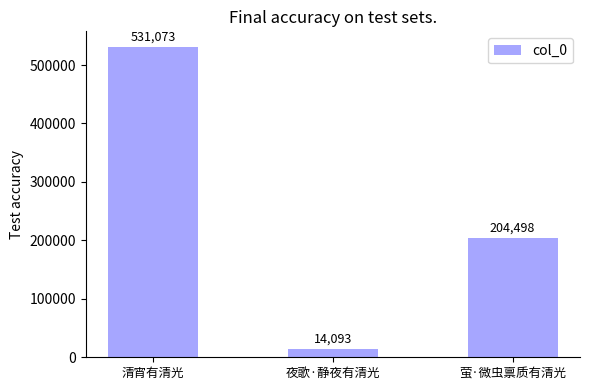

Approximately how many times larger is the value at 清宵有清光 compared to 夜歌·静夜有清光?

37.7